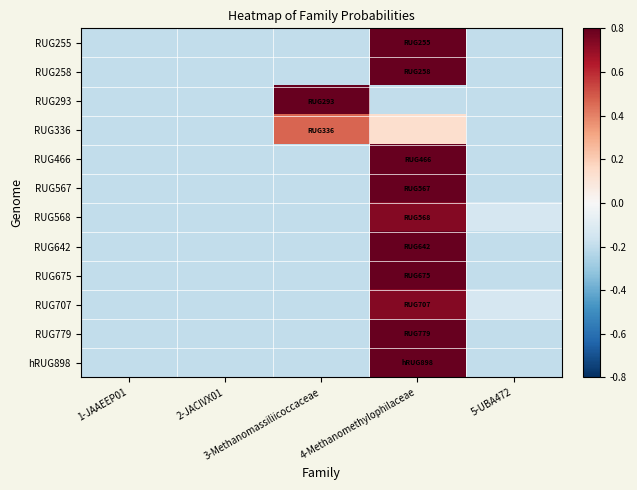

At how many categories does at least one series exceed 0?

2